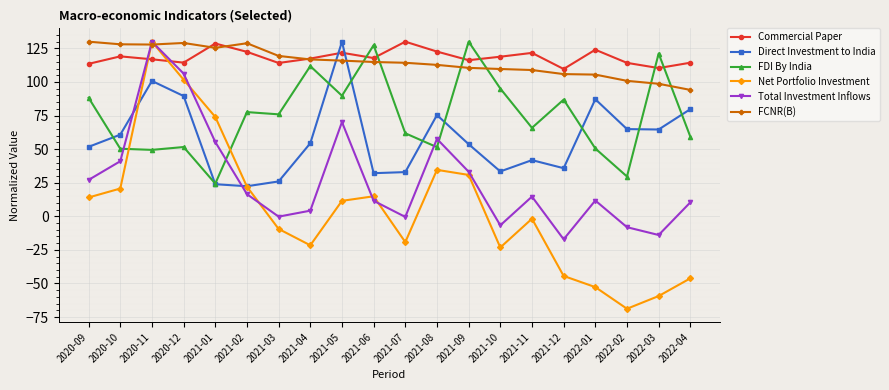

Which category has the highest value in the Direct Investment to India series?

2021-05